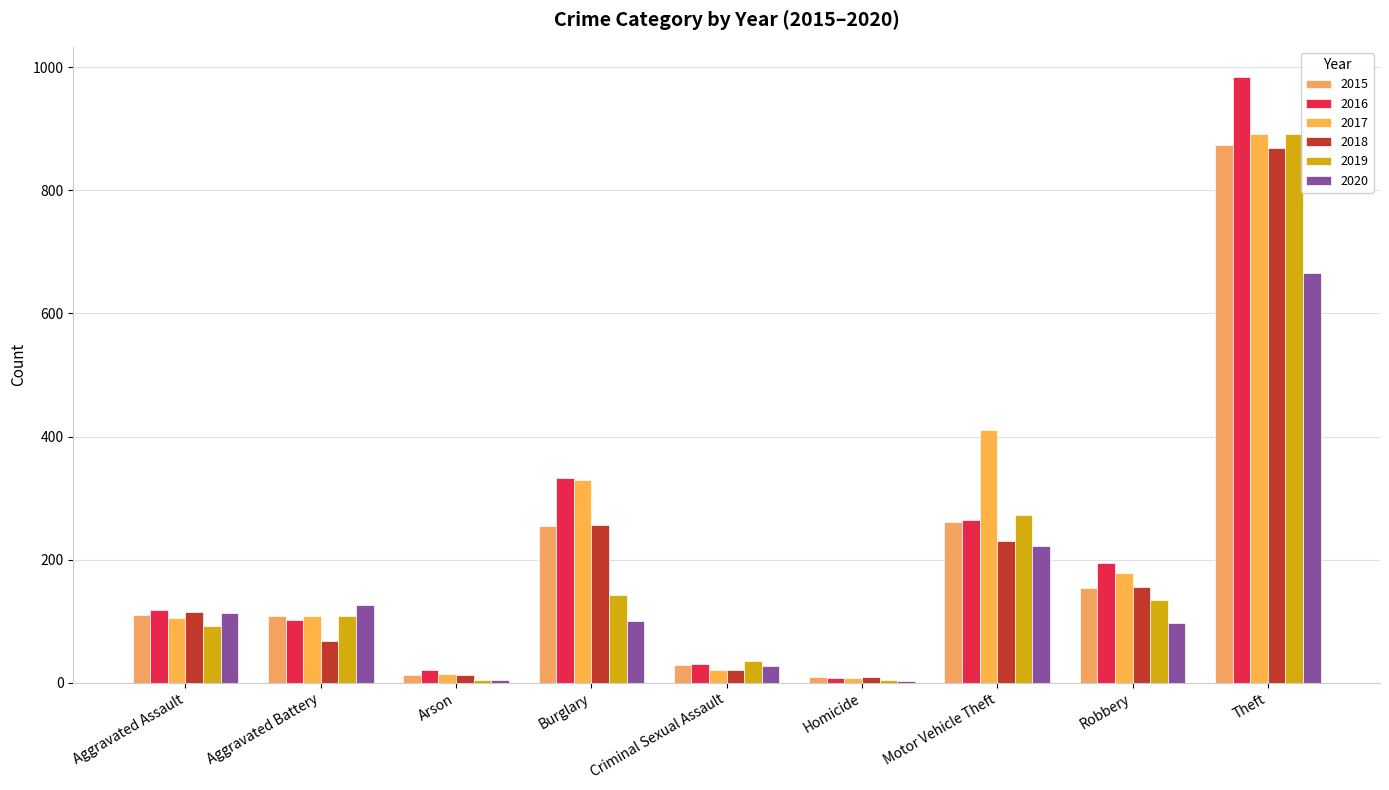

What is the minimum value for 2015?

9